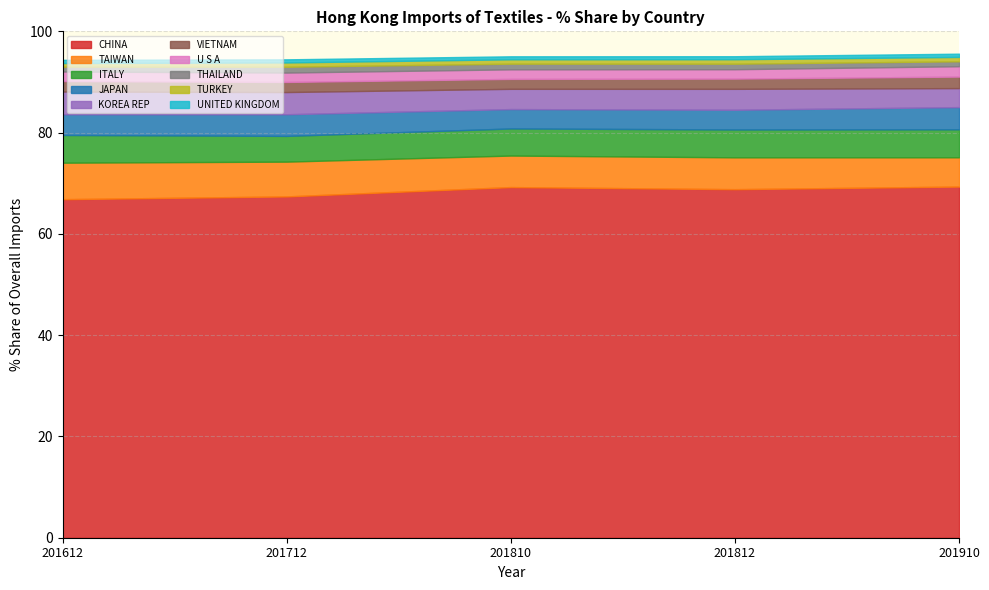

How many data points in 201712_% Share are less than 4?

5